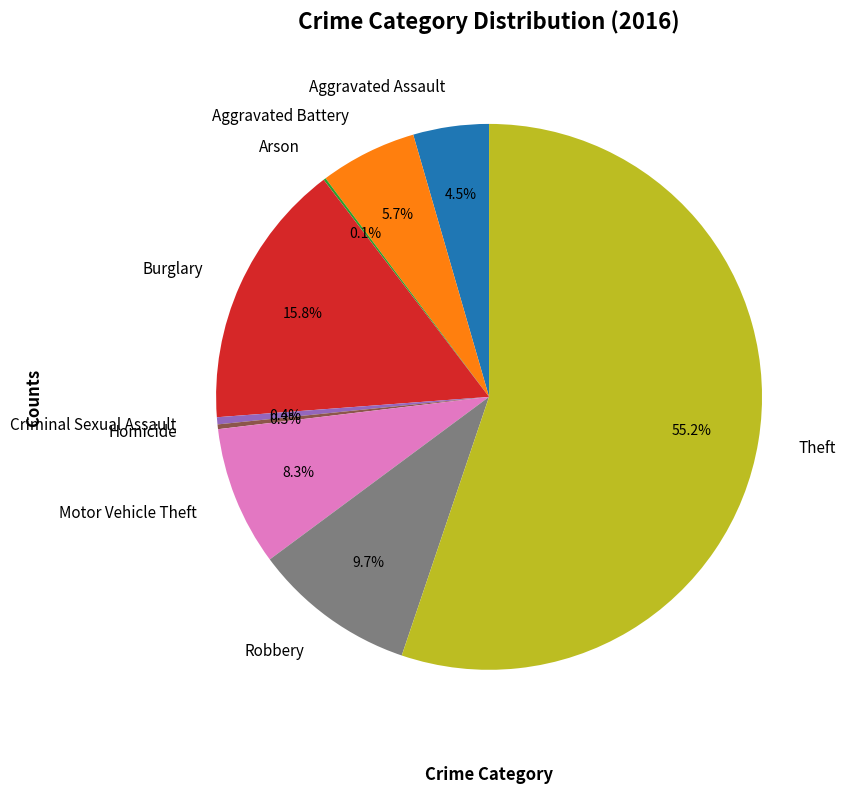

What is the ratio of the value at Criminal Sexual Assault to the value at Homicide?

1.5